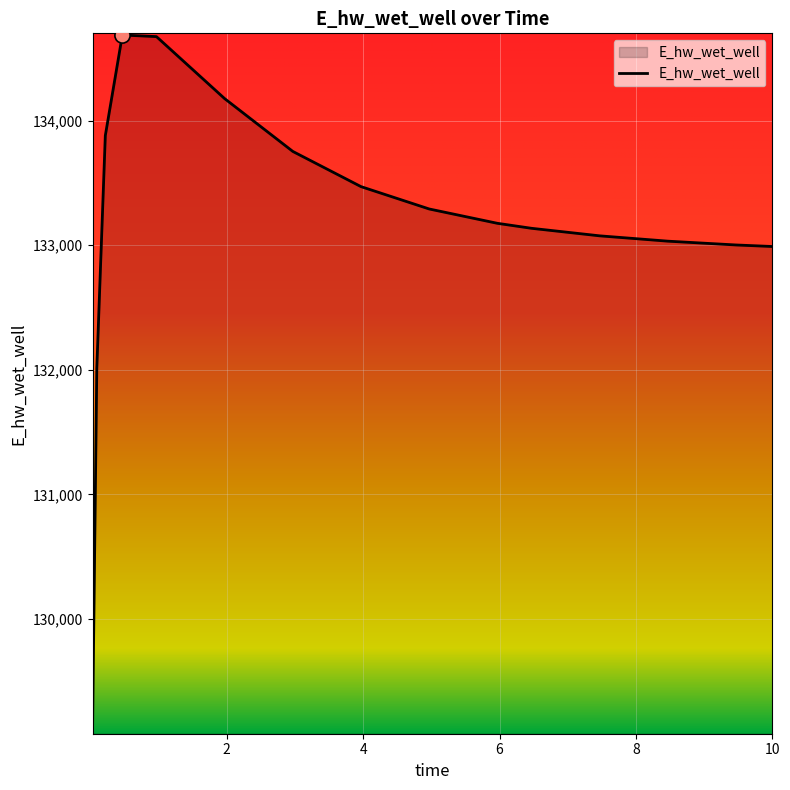

What is the difference between the maximum and minimum values?

5594.3